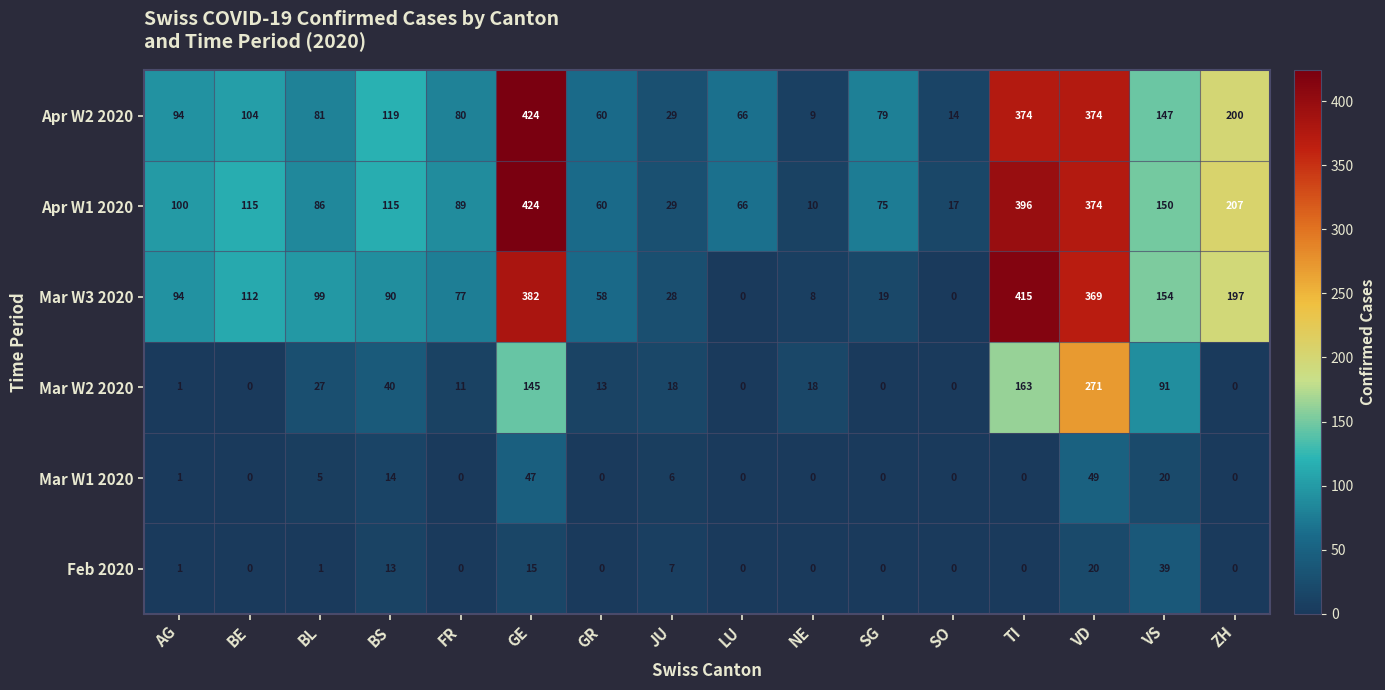

Between SO and VD, which series saw the biggest shift?

Mar W3 2020